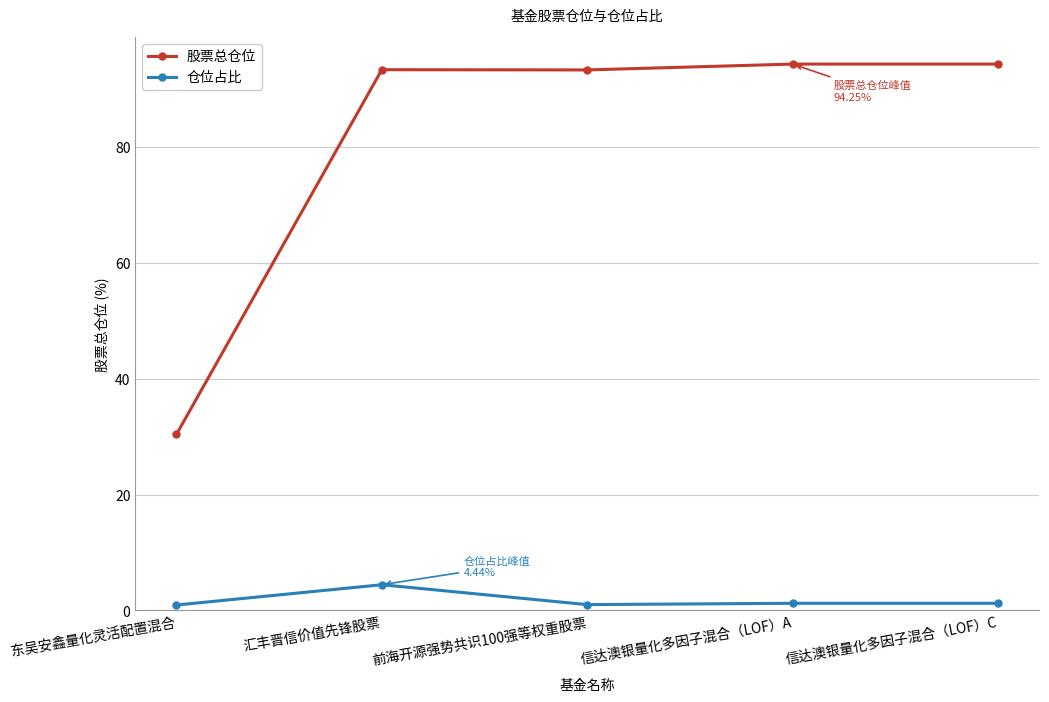

What is the difference between the 股票总仓位 values at 信达澳银量化多因子混合（LOF）A and 前海开源强势共识100强等权重股票?

1.0